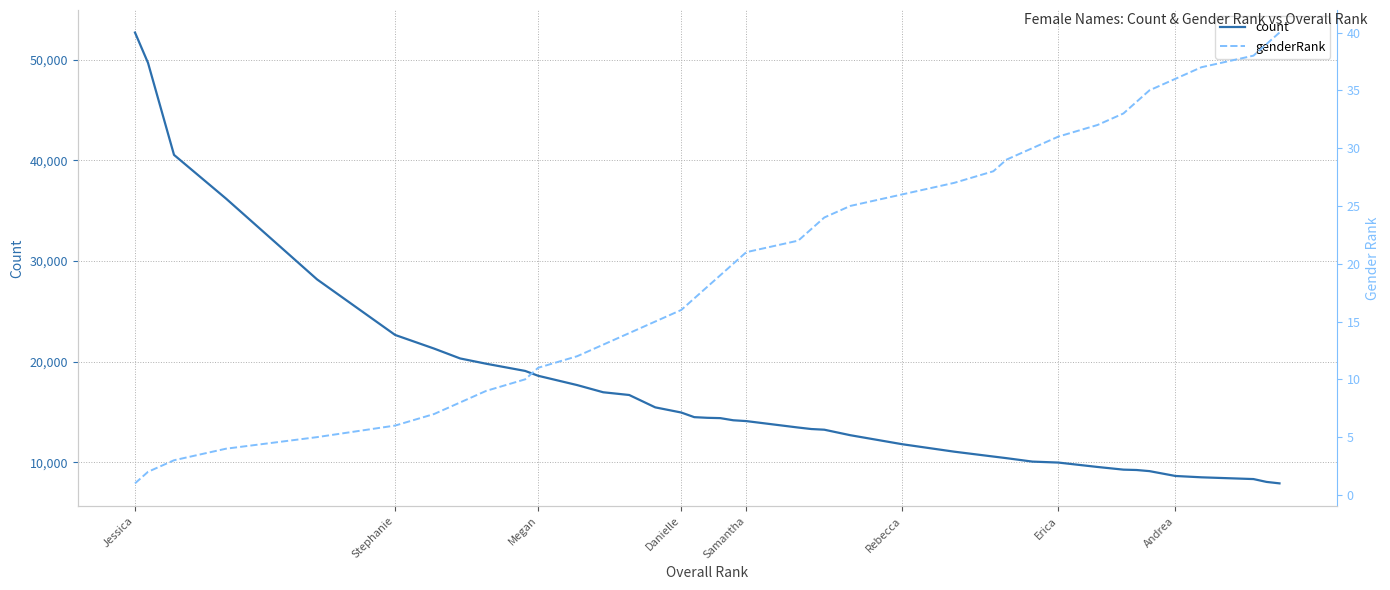

At which label does count reach its peak?

Jessica